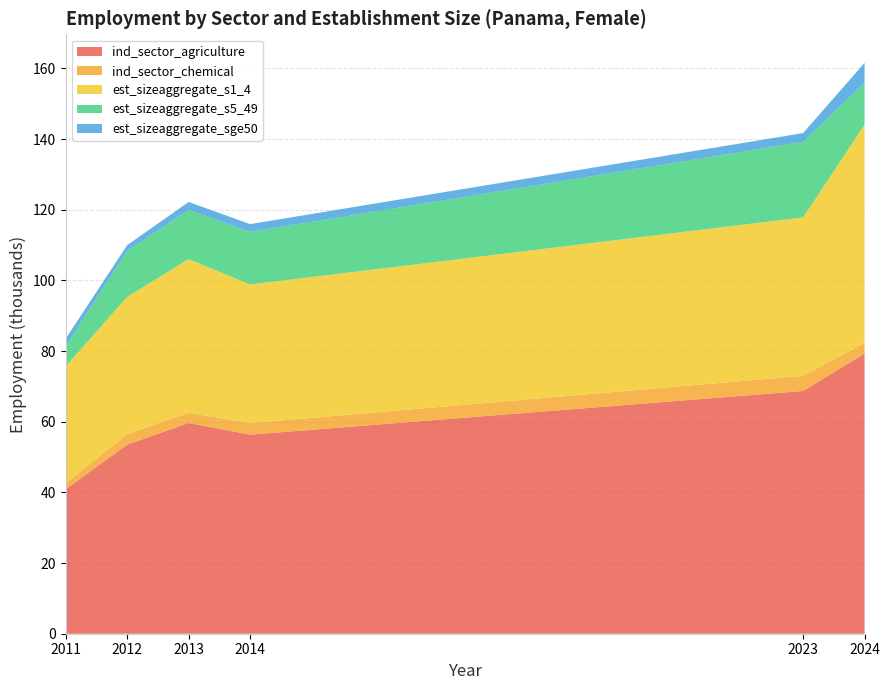

Reading right to left, transcribe all the data shown in this chart.

ind_sector_agriculture: 79.3	68.7	56.3	59.7	53.5	40.9
ind_sector_chemical: 3.0	4.3	3.3	2.9	3.0	1.7
est_sizeaggregate_s1_4: 61.8	44.8	39.2	43.5	38.9	33.1
est_sizeaggregate_s5_49: 11.8	21.4	14.9	13.9	13.0	5.7
est_sizeaggregate_sge50: 5.7	2.5	2.2	2.2	1.7	2.2